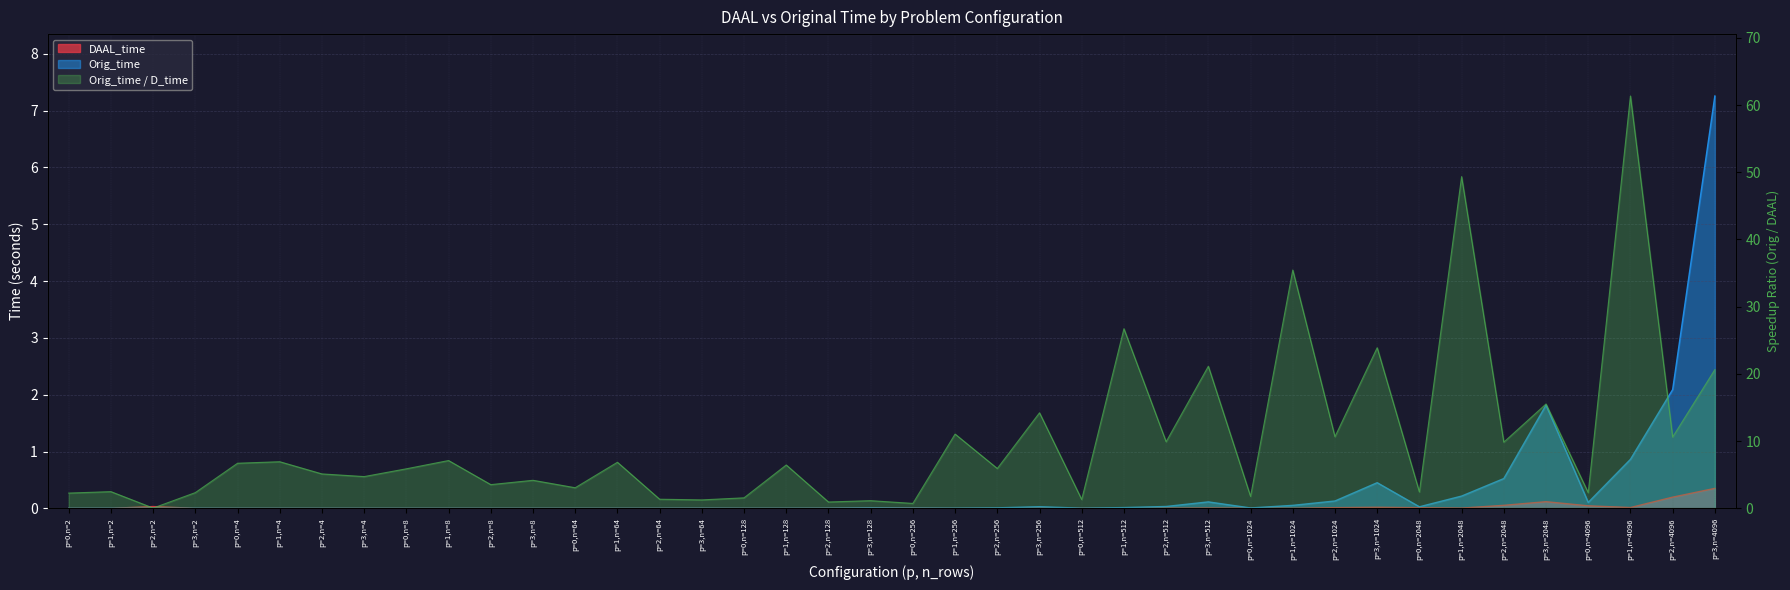

Rank the series at p=2,n=512 from lowest to highest value.

DAAL_time, Orig_time, Orig_time / D_time